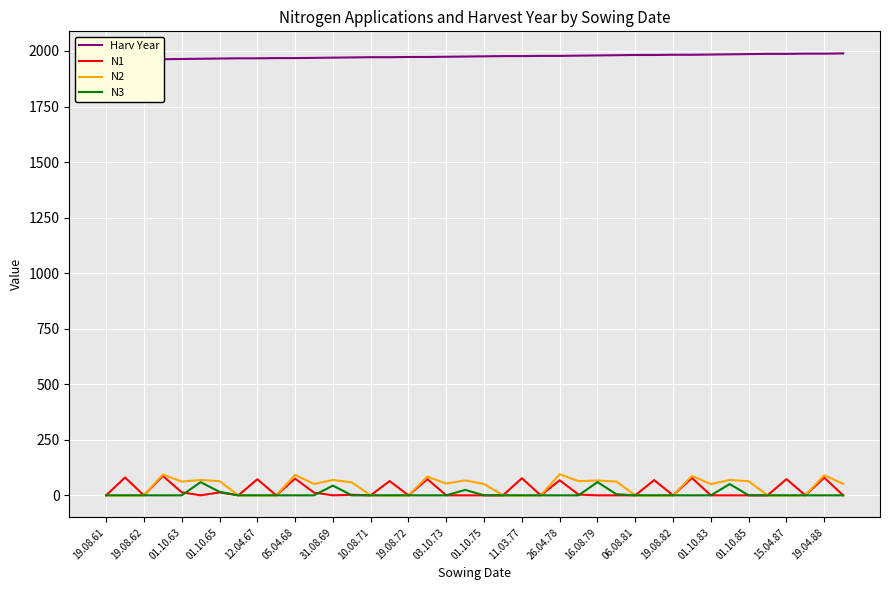

What is the average value of the Harv Year series?

1975.3